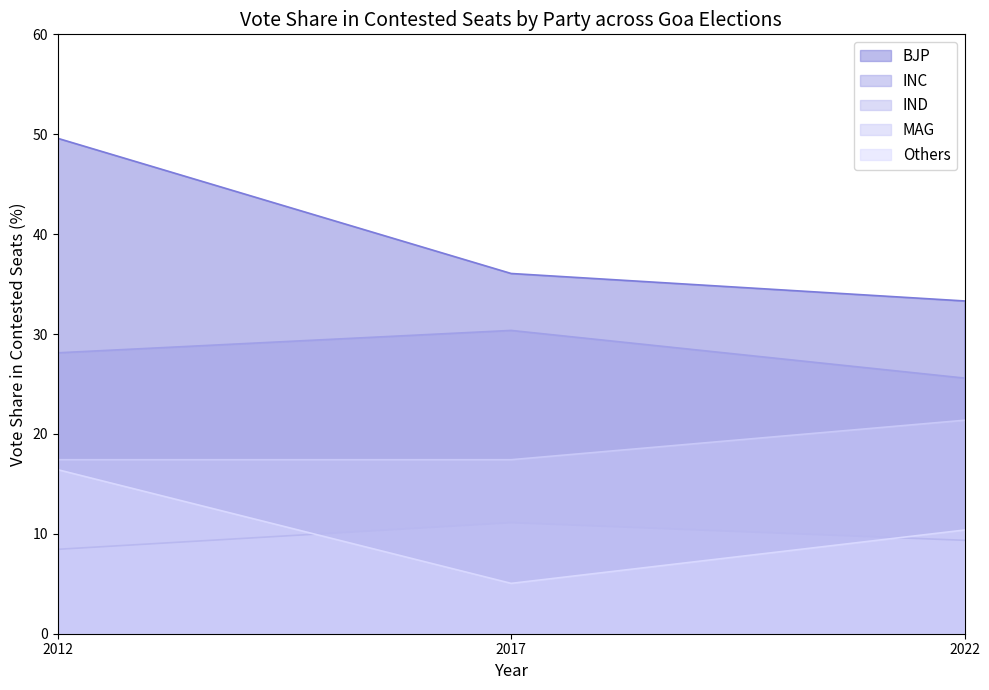

True or false: INC has a value of 5.7 at 2022.

False